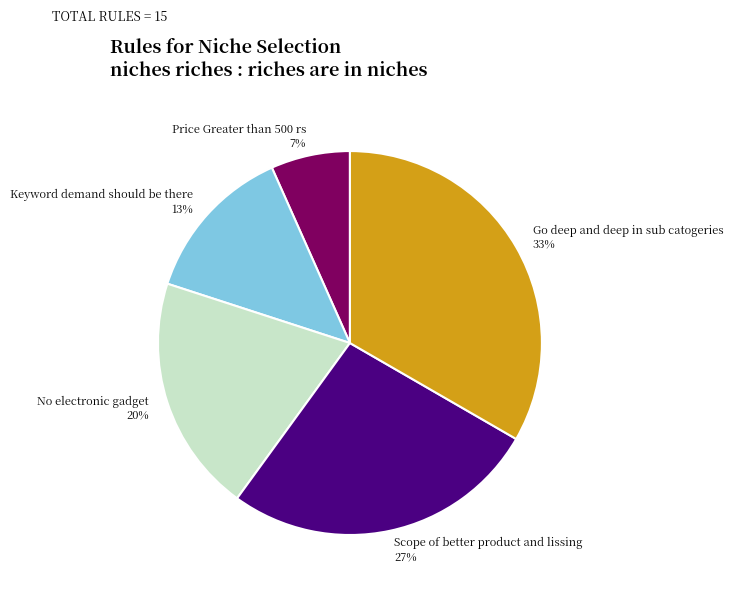

Rank the categories by value from highest to lowest.

Go deep and deep in sub catogeries, Scope of better product and lissing, No electronic gadget, Keyword demand should be there, Price Greater than 500 rs